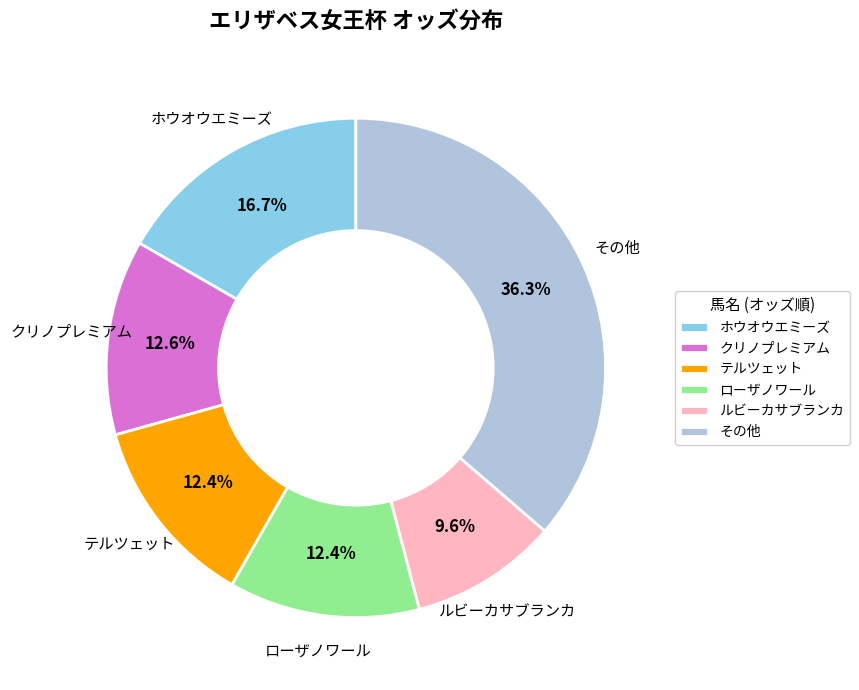

Which category has the smallest portion of the pie?

ルビーカサブランカ